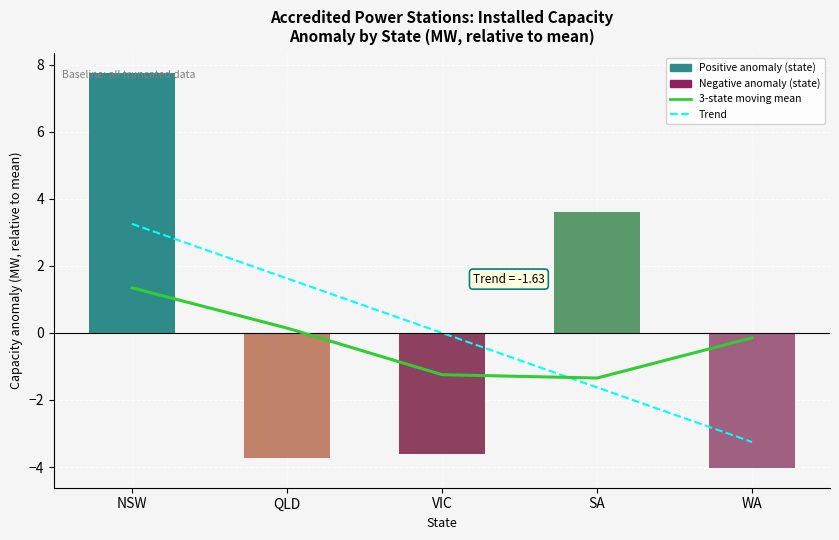

Reading left to right, what are all the values shown in this chart?

3-state moving mean: NSW=1.3	QLD=0.1	VIC=-1.2	SA=-1.3	WA=-0.1
Trend: NSW=3.3	QLD=1.6	VIC=-0.0	SA=-1.6	WA=-3.3
State capacity anomaly: NSW=7.8	QLD=-3.7	VIC=-3.6	SA=3.6	WA=-4.0